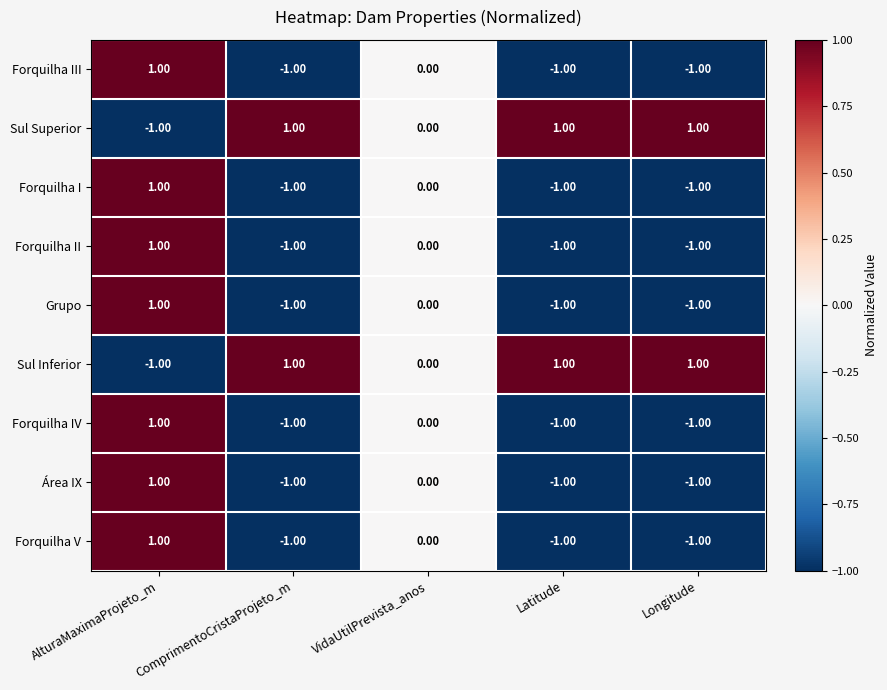

What is the total value across all series at Latitude?

-5